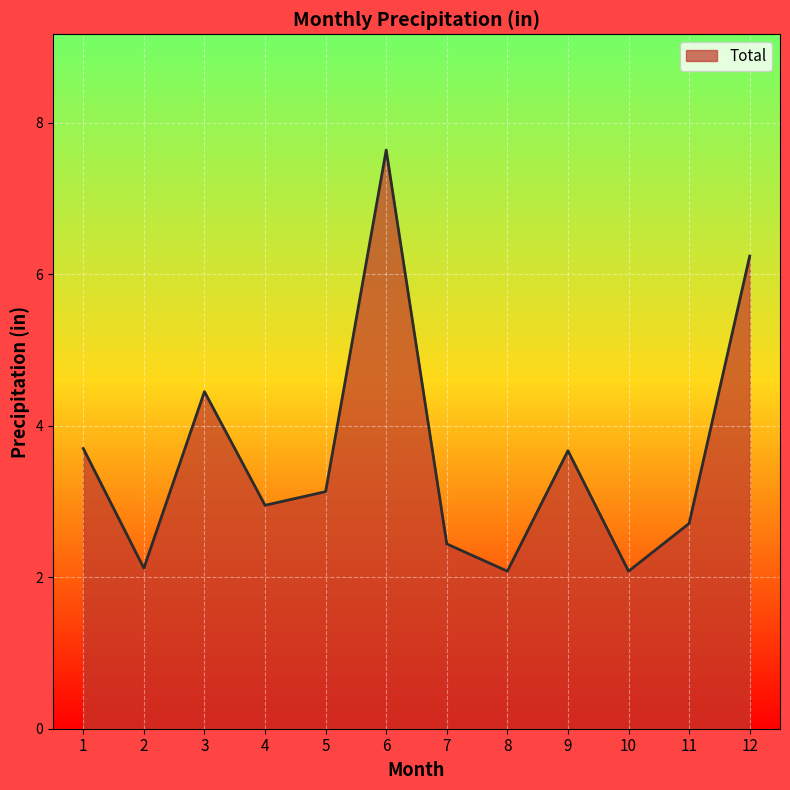

Where does the data first go above 3?

1